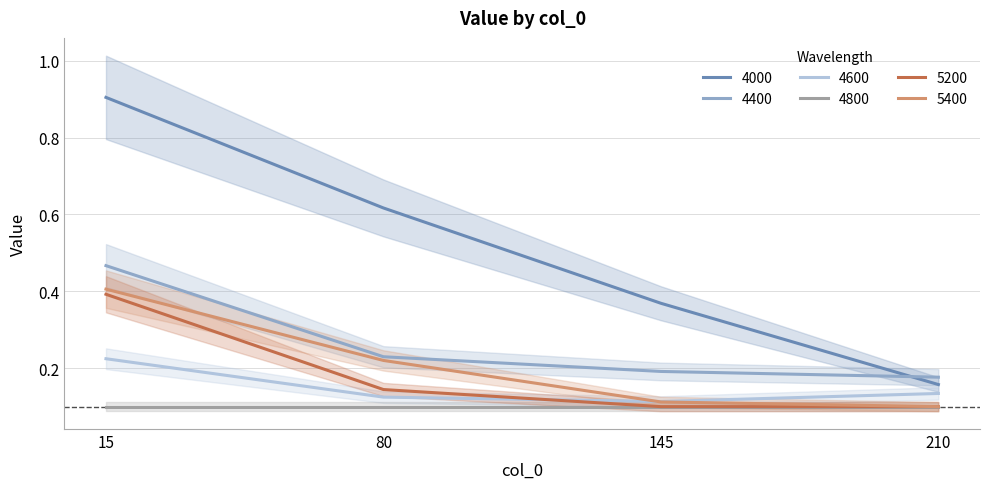

Which series has the largest range (max minus min)?

4000